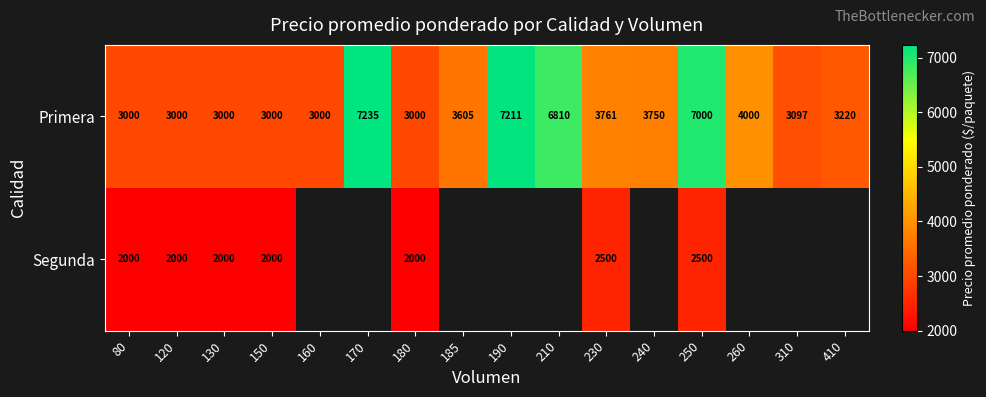

What is the maximum value for Primera?

7235